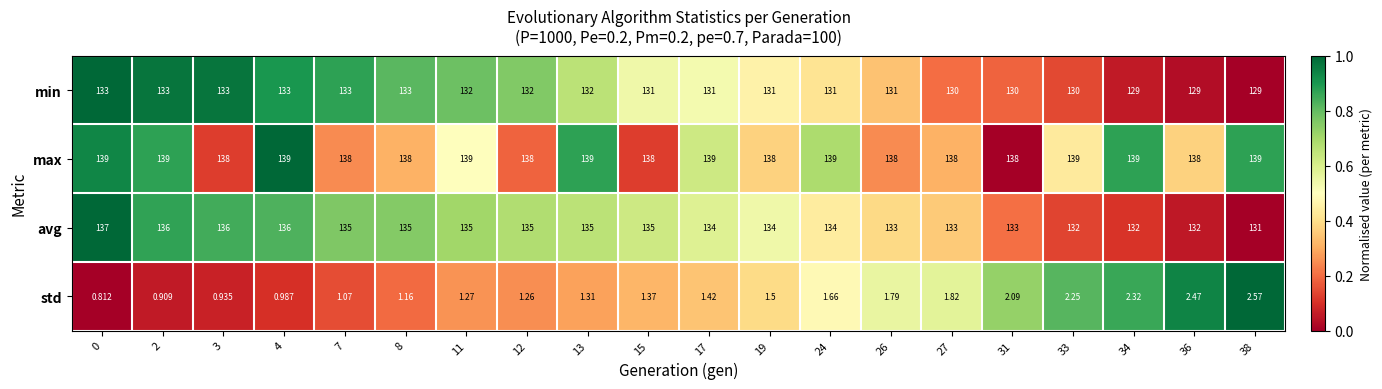

Which series has the largest total across all categories?

max